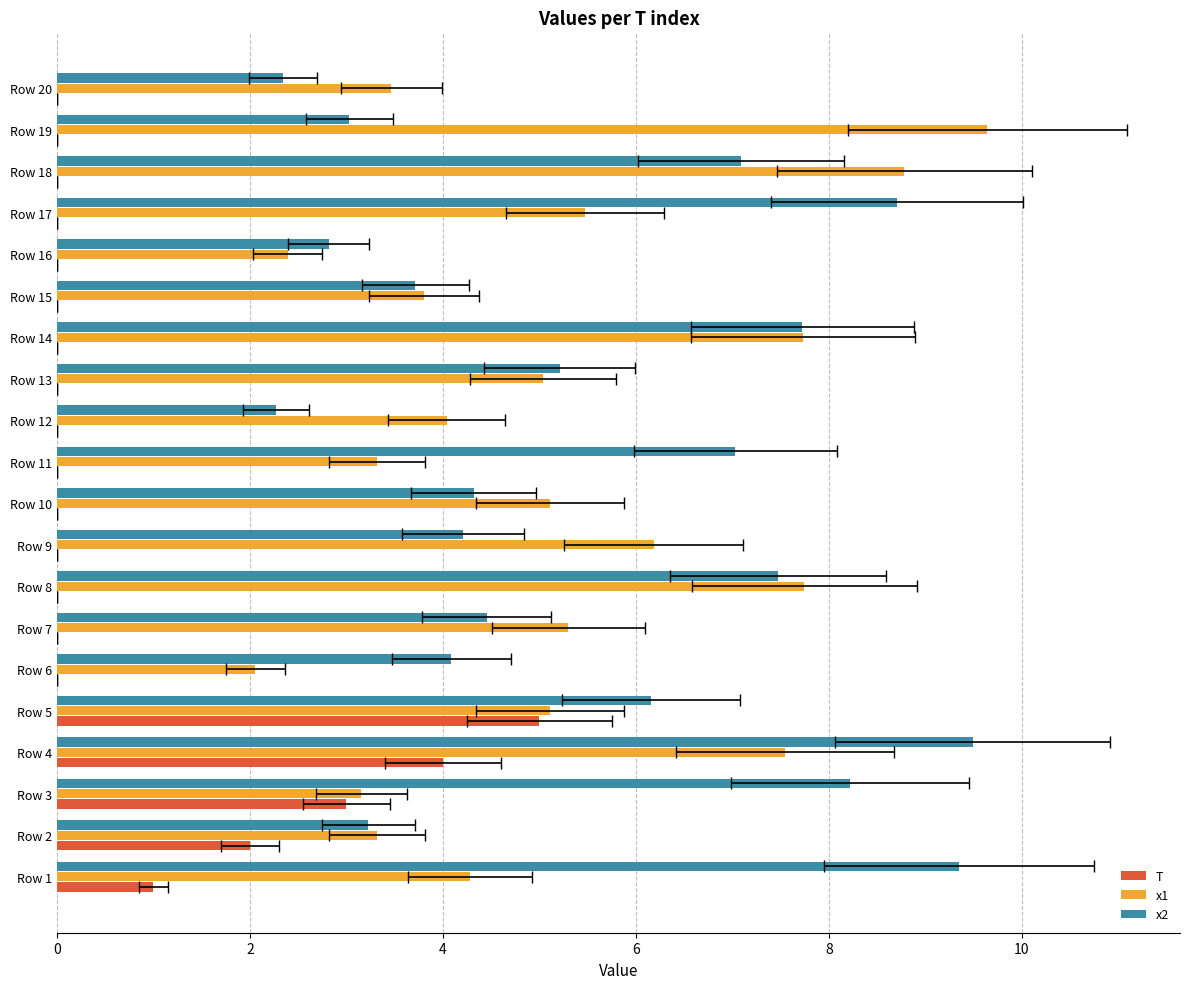

Which series has the largest range (max minus min)?

x1